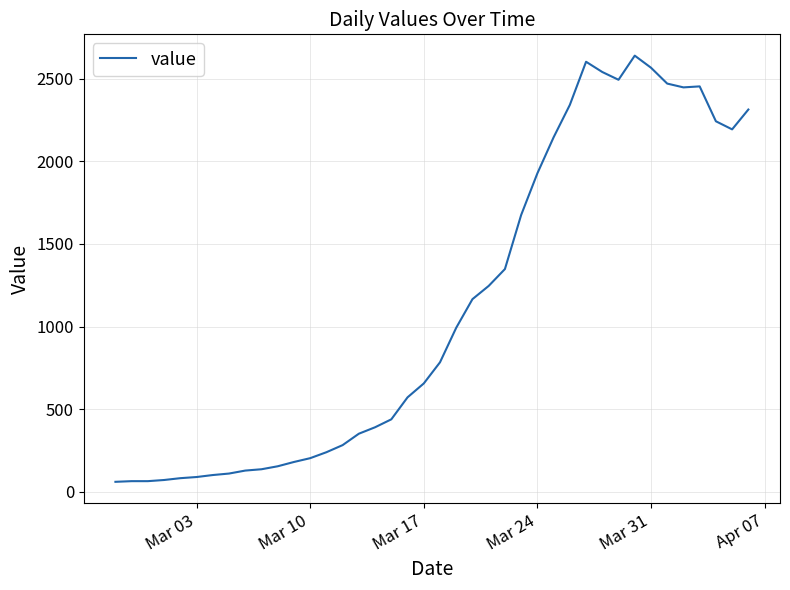

What is the smallest value displayed?

61